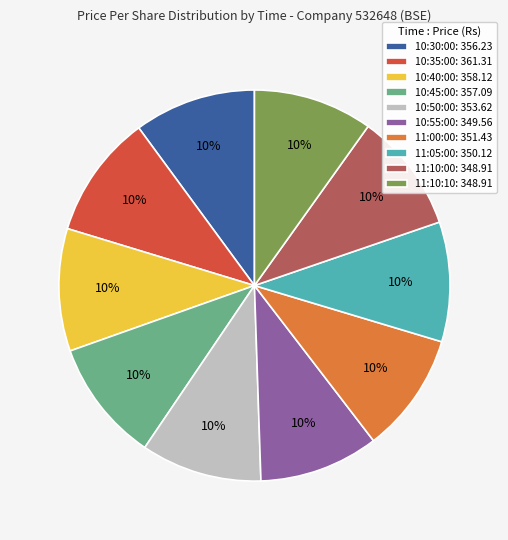

Count the number of slices in the pie.

10